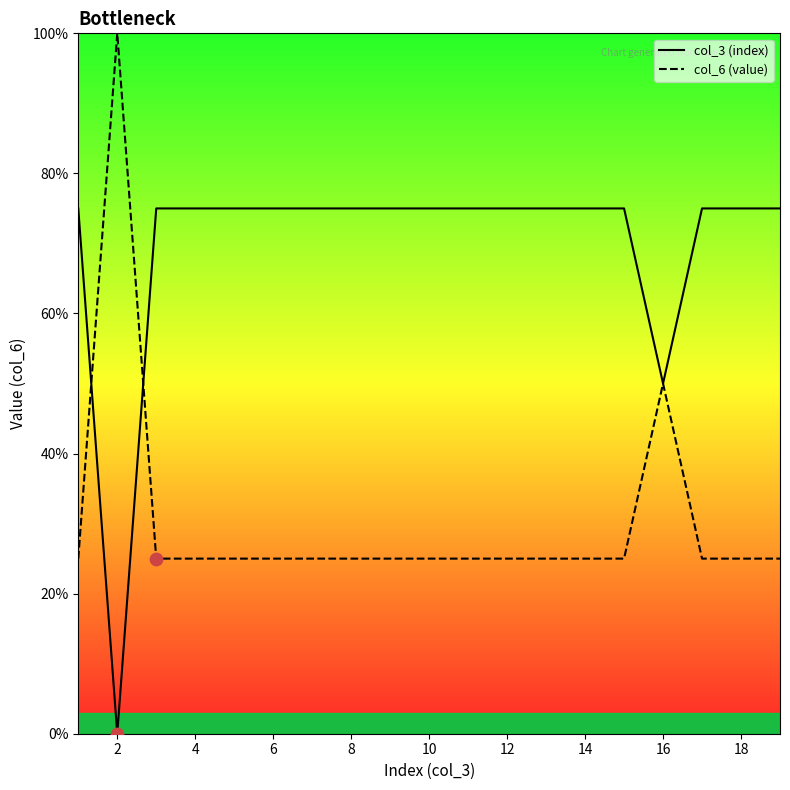

What are all the series names shown in the legend?

col_3 (index), col_6 (value)